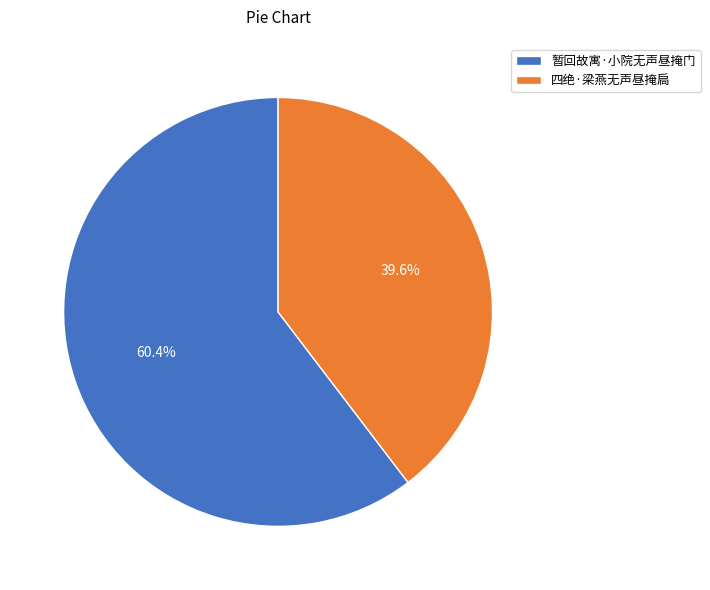

Is there a majority slice in this chart?

Yes